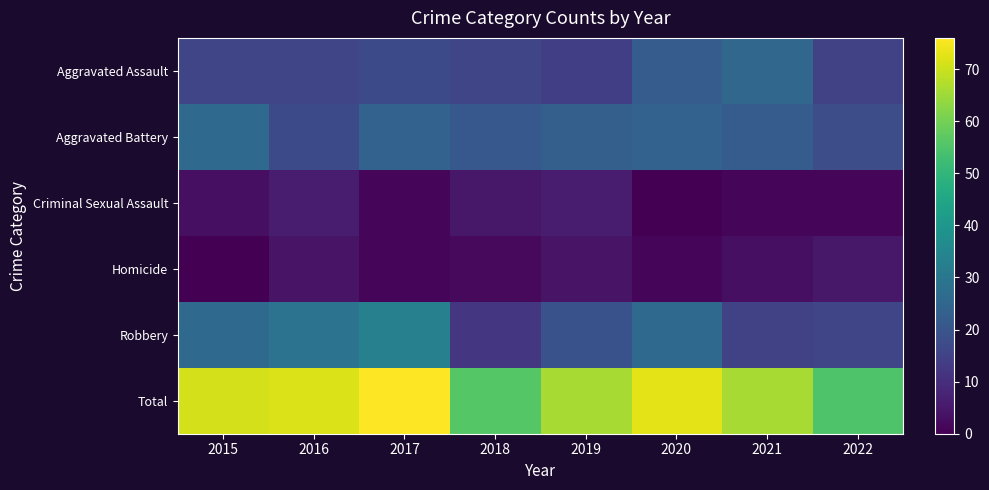

Reading left to right, extract all data points from this chart.

Aggravated Assault: 2015=16	2016=16	2017=17	2018=16	2019=14	2020=22	2021=25	2022=15
Aggravated Battery: 2015=26	2016=17	2017=24	2018=21	2019=23	2020=24	2021=22	2022=18
Criminal Sexual Assault: 2015=3	2016=6	2017=1	2018=5	2019=6	2020=0	2021=1	2022=1
Homicide: 2015=0	2016=4	2017=1	2018=2	2019=4	2020=1	2021=3	2022=5
Robbery: 2015=26	2016=29	2017=33	2018=12	2019=19	2020=26	2021=15	2022=16
Total: 2015=71	2016=72	2017=76	2018=56	2019=66	2020=73	2021=66	2022=55